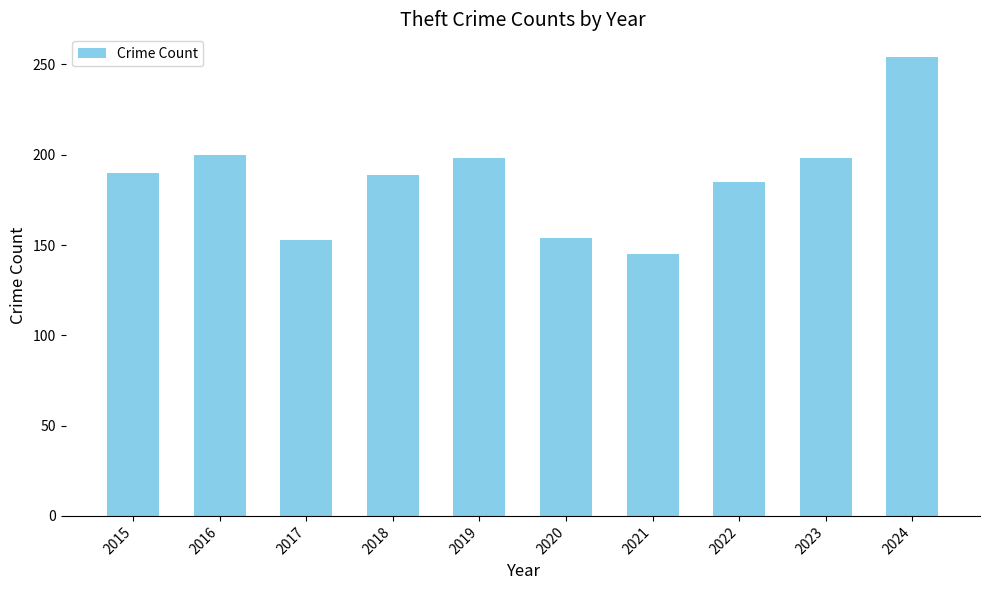

The value at 2018 is 189. True or false?

True